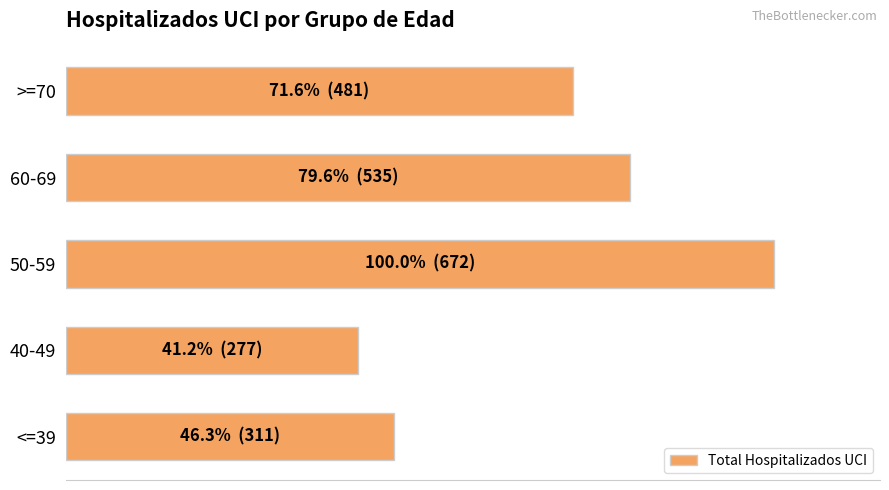

What is the greatest value displayed?

672